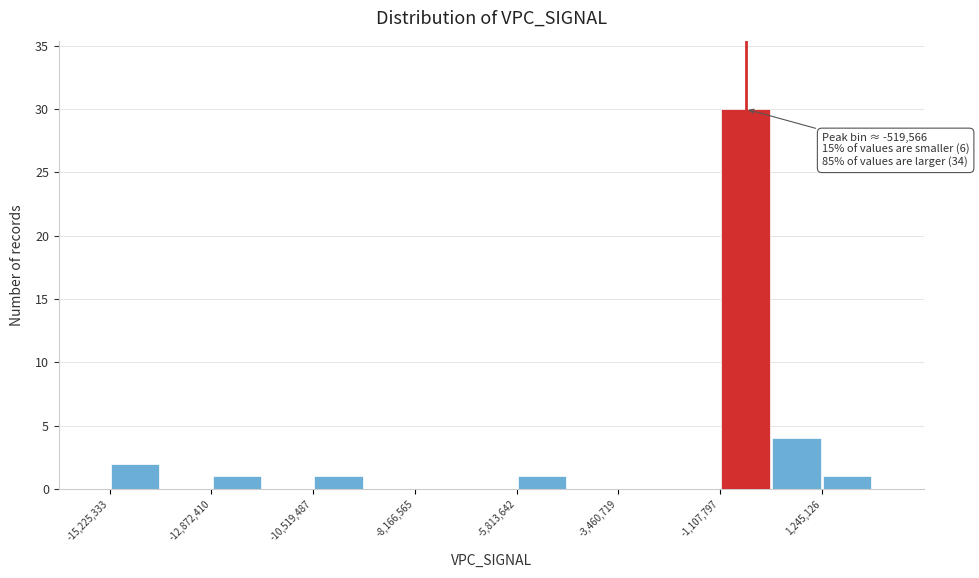

Around what value on the x-axis is the tallest bar? Give the approximate position of its centre, as read against the axis.

-500000